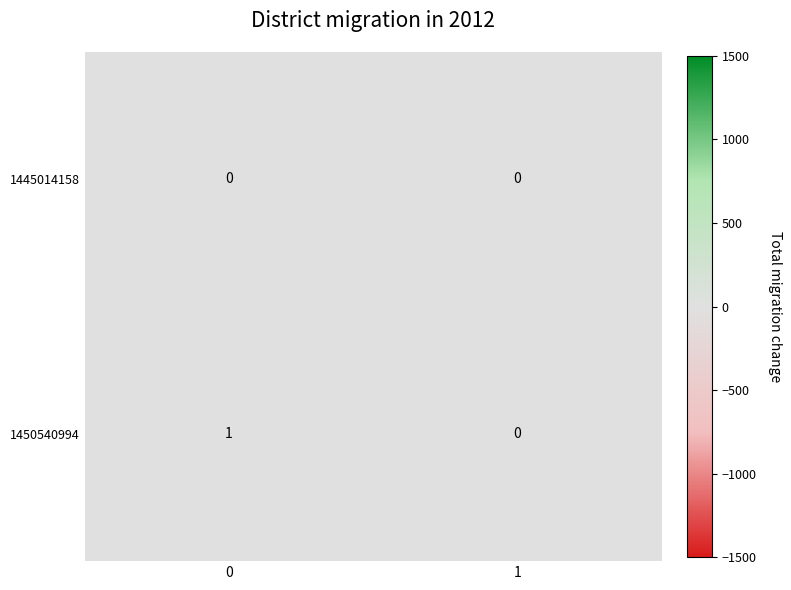

Which series has the largest total across all categories?

1450540994